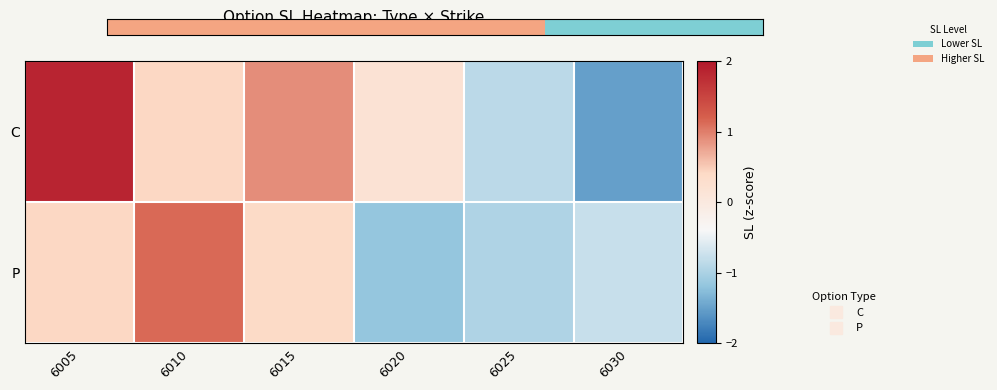

How many categories are shown in the chart?

6